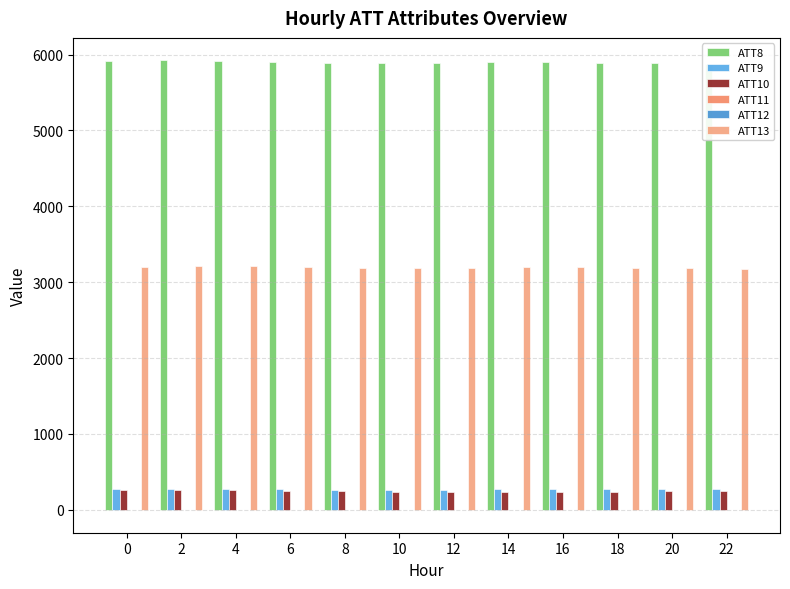

Which has a higher value, 6 or 8?

6